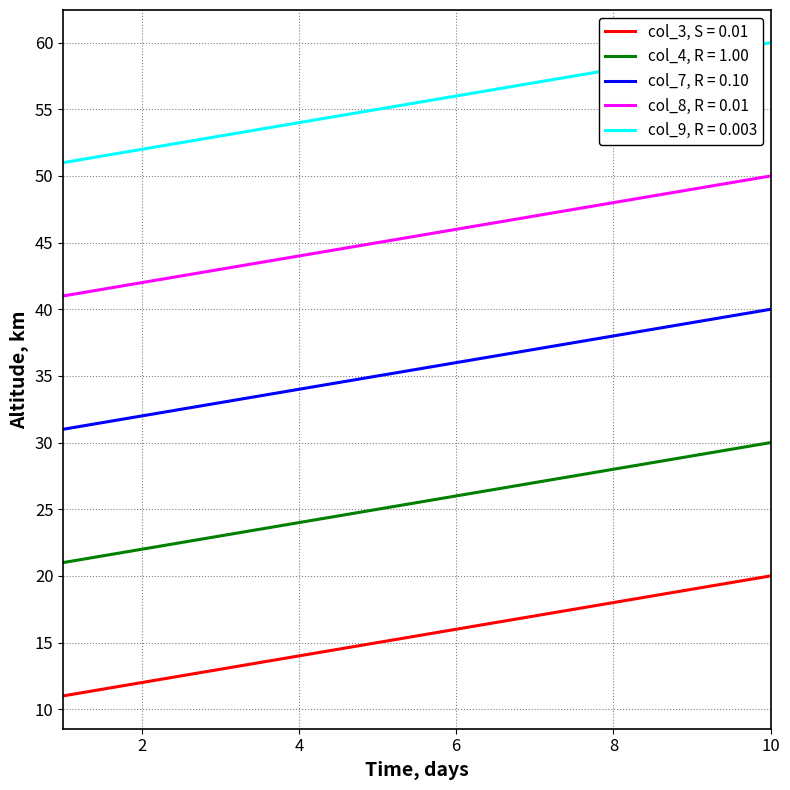

Which series has the largest total across all categories?

col_9, R = 0.003